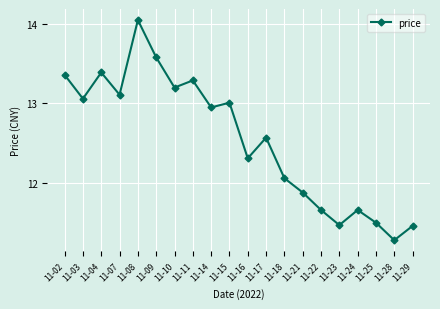

What is the value of the 6th point from the left?

13.6